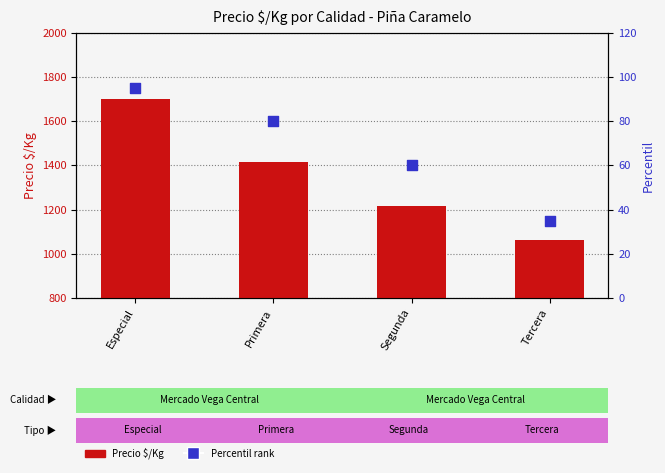

Which series reaches the maximum Y coordinate?

Precio $/Kg